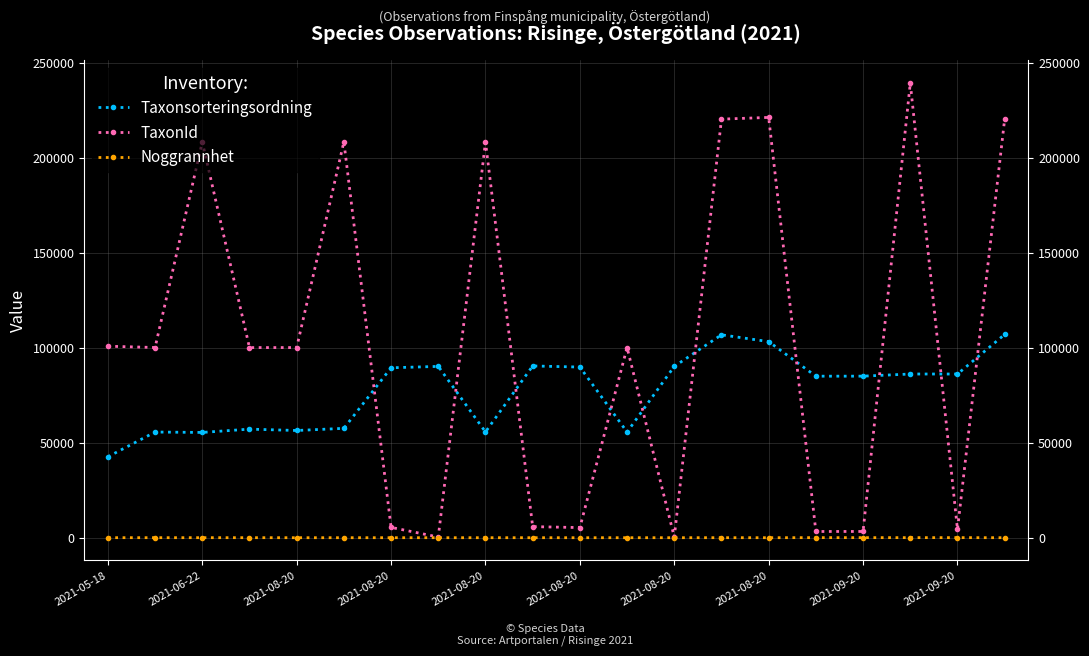

Between 11 and 17, which series saw the biggest shift?

TaxonId